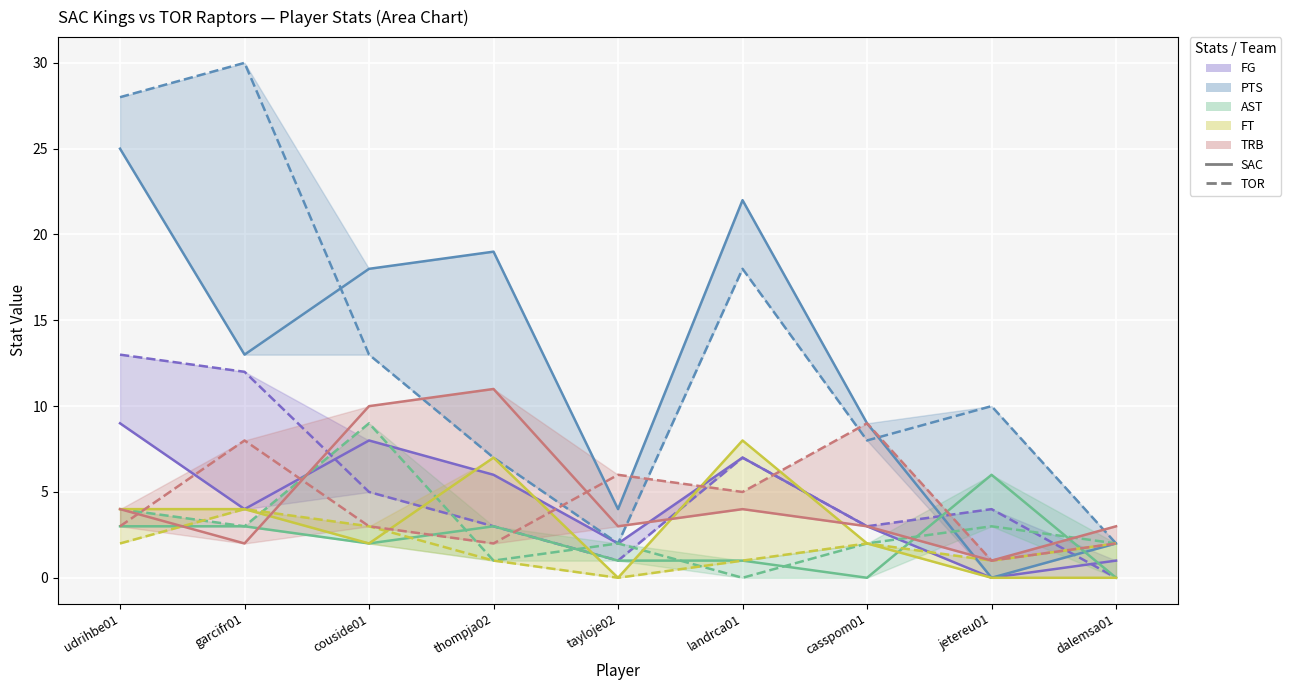

True or false: SAC FG and SAC PTS cross at least once.

False